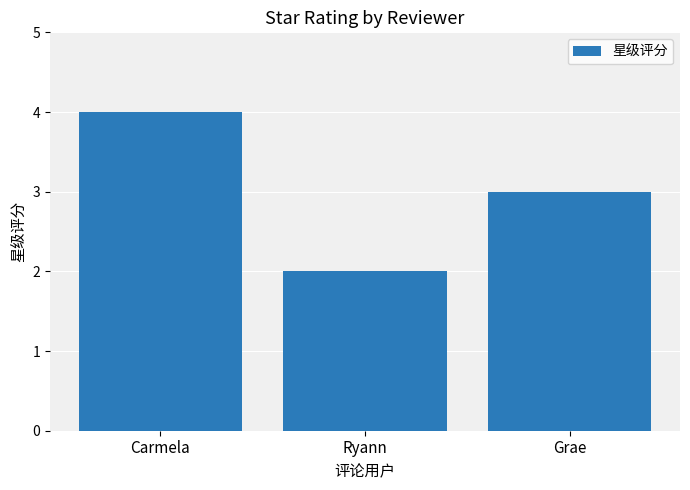

Rank the categories by value from highest to lowest.

Carmela, Grae, Ryann